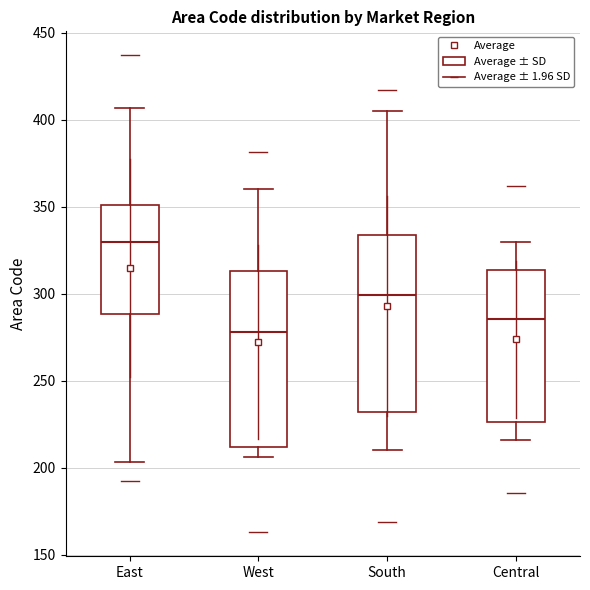

Reading left to right, read every box against the y-axis: the position of its median line, the range the box covers, and the ends of its whiskers. The values are not printed on the chart, so give them approximately, as read against the axis.

East: median 330, box 290 to 350, whiskers 205 to 405
West: median 280, box 210 to 315, whiskers 205 to 360
South: median 300, box 230 to 335, whiskers 210 to 405
Central: median 285, box 225 to 315, whiskers 215 to 330